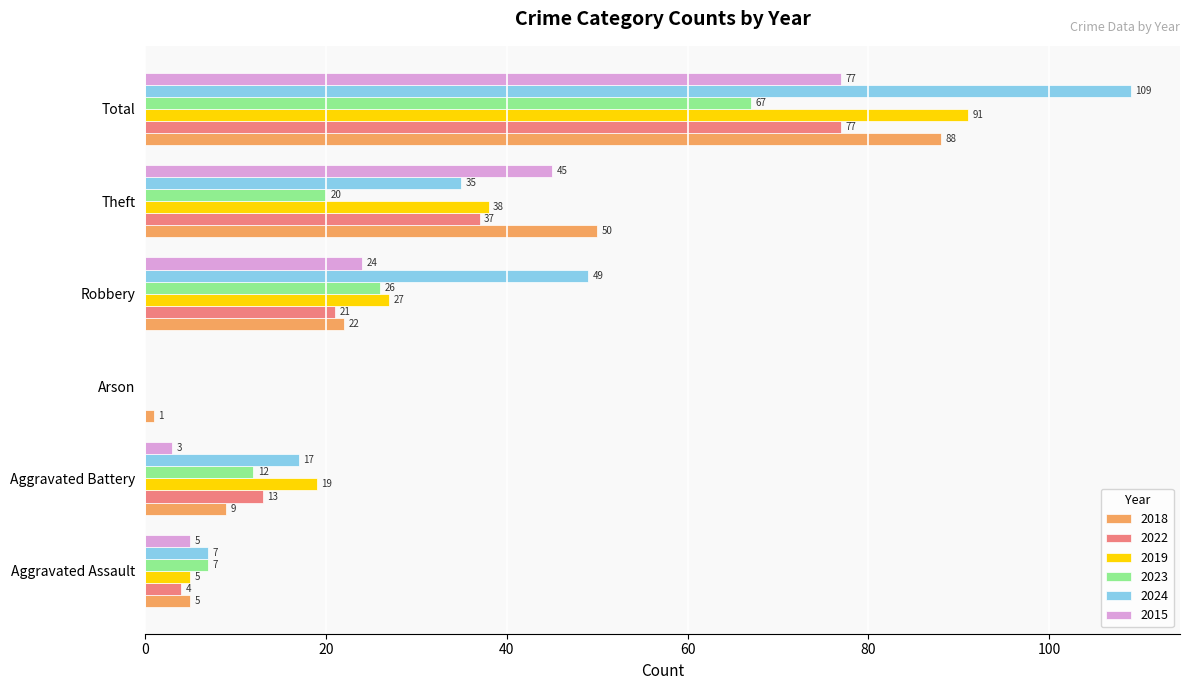

How many positive values does the 2024 series have?

5